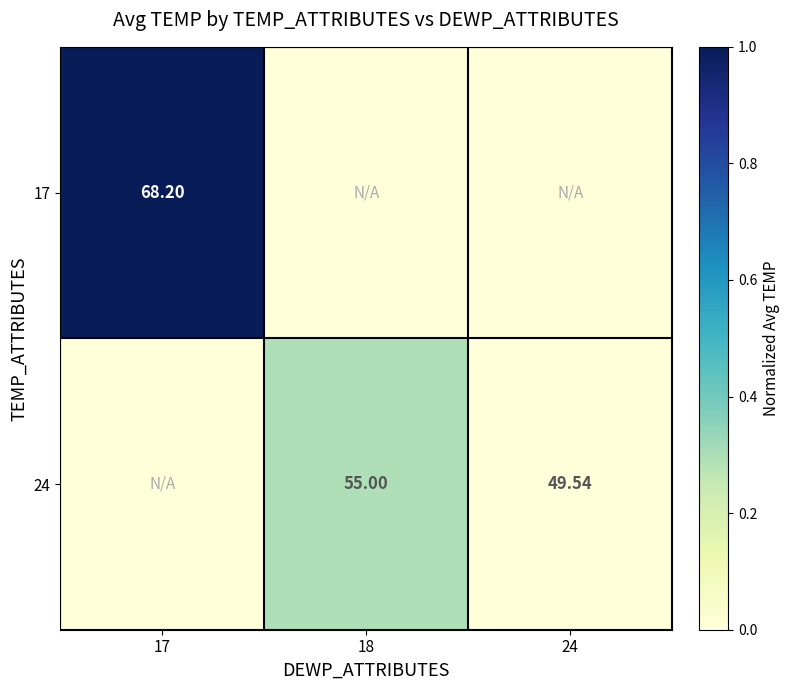

Rank the series by their maximum value, from highest to lowest.

17, 24